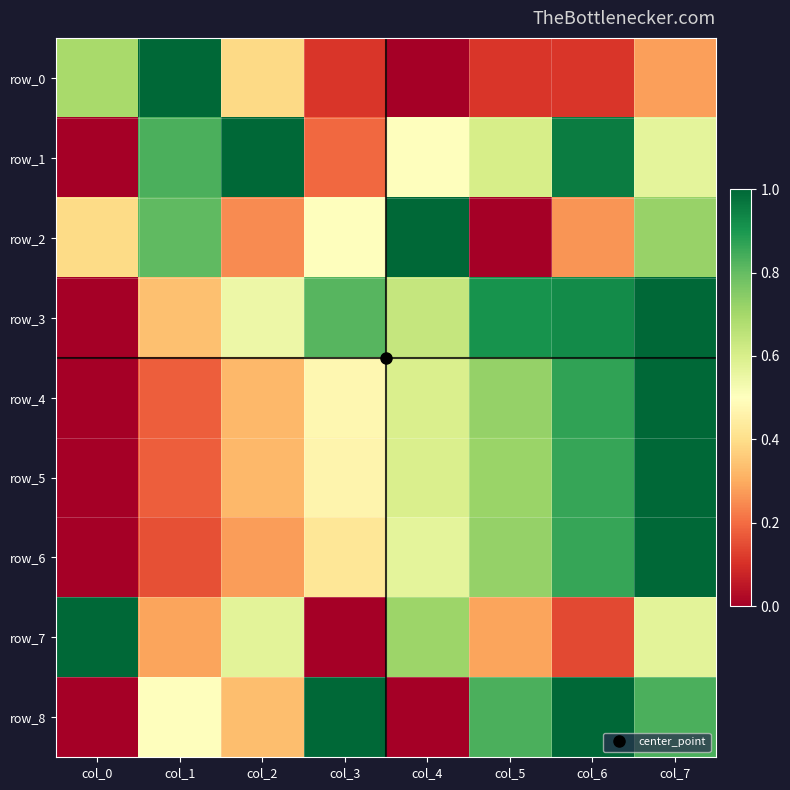

Which category has the highest value in the row_7 series?

col_0